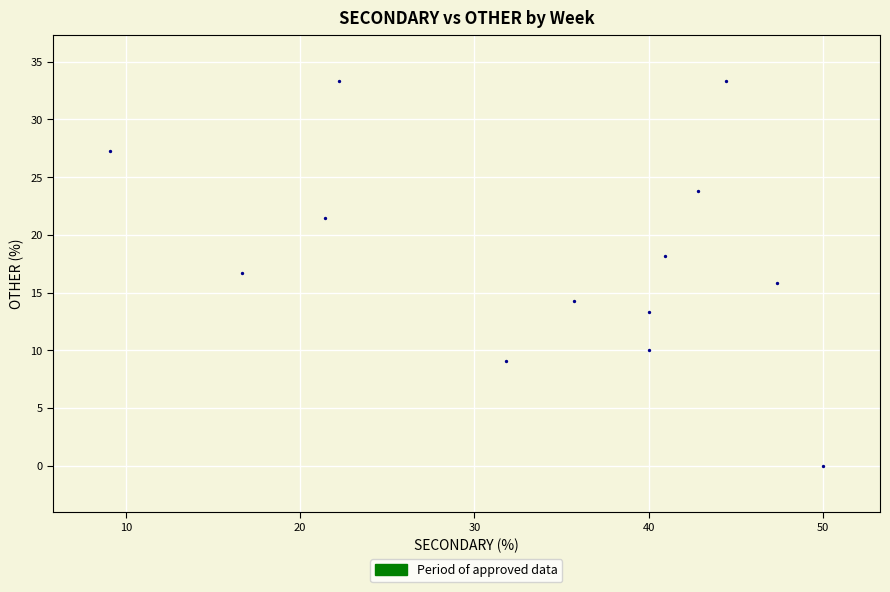

What is the range of Y values (max minus min)?

33.3